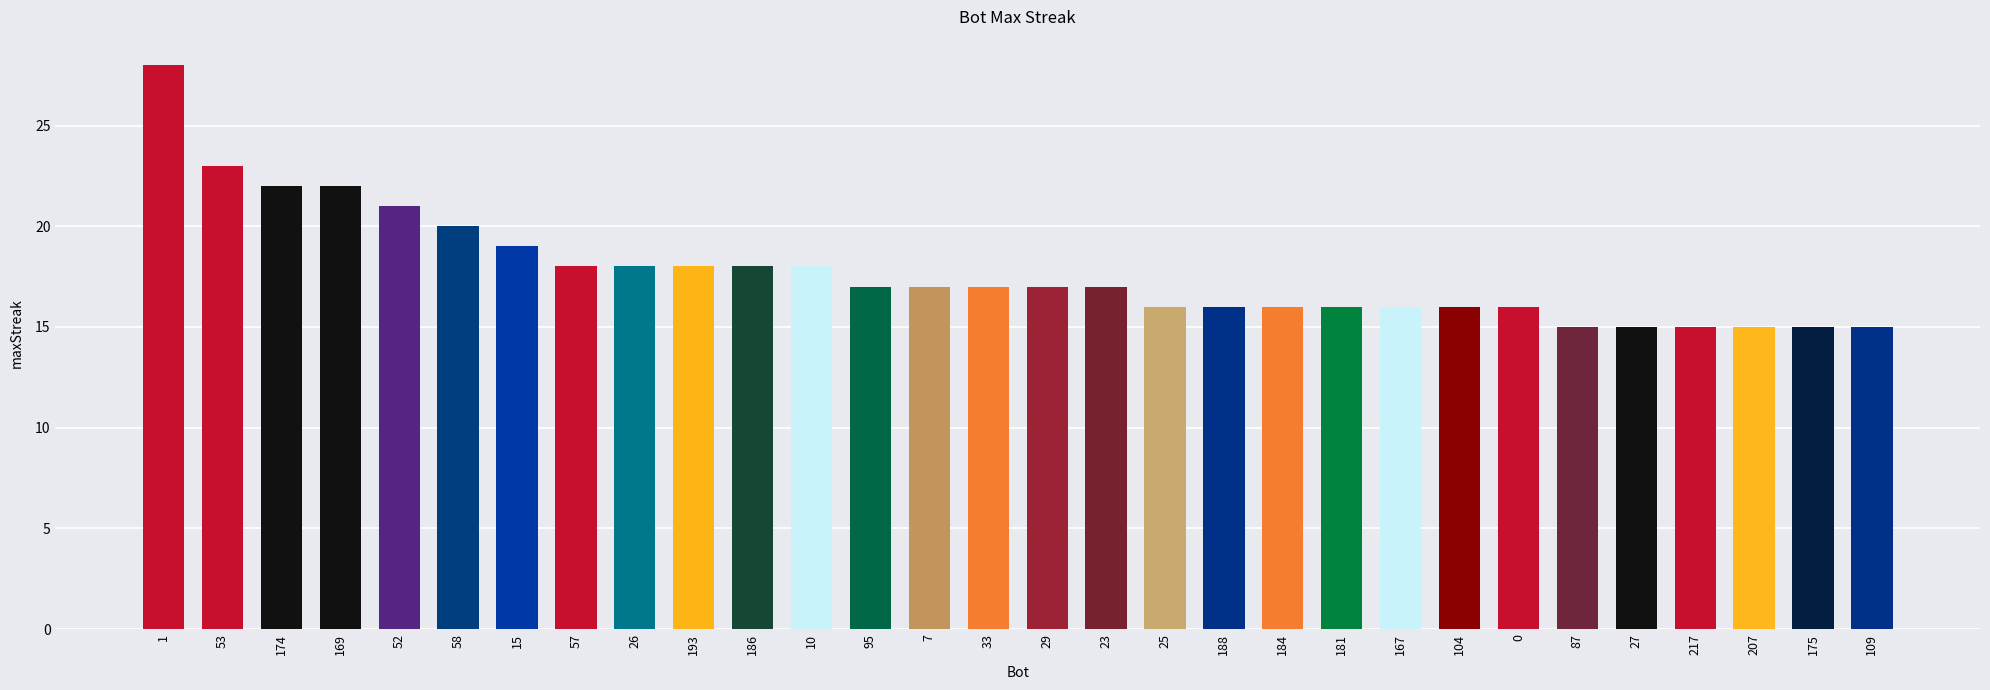

Count the number of categories in the chart.

30